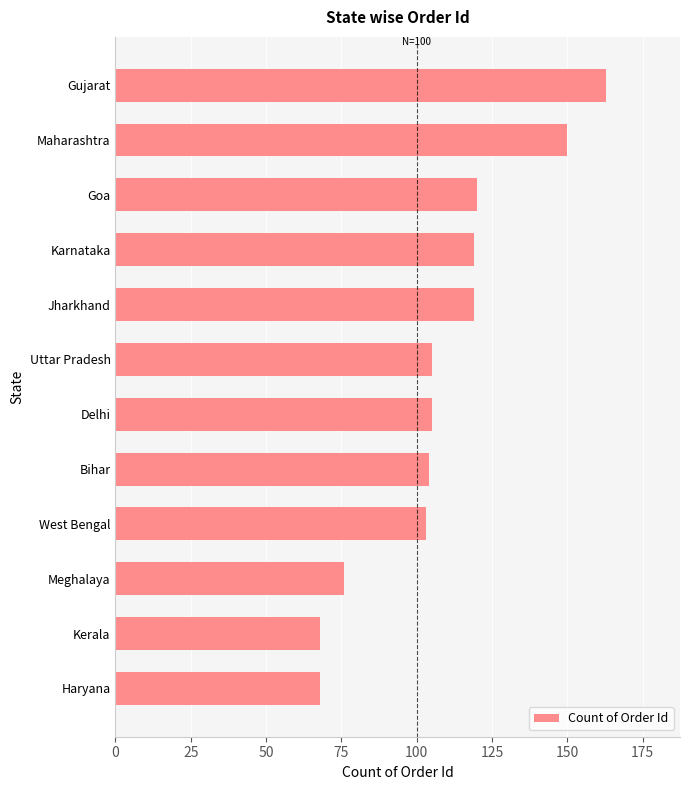

At which category does the chart reach its peak across all series?

Gujarat